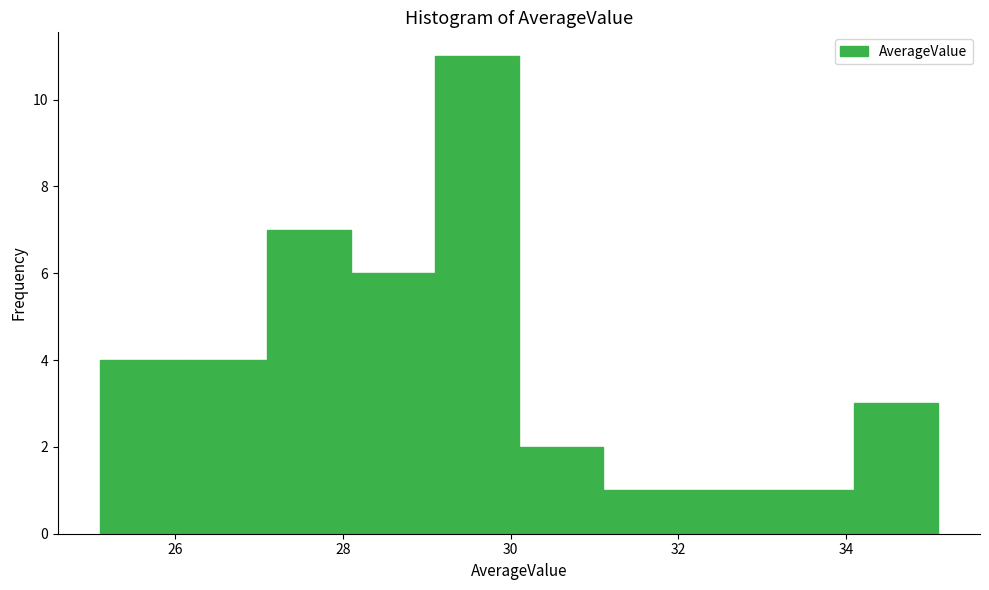

Reading left to right, list every bar in this chart as the range it spans on the x-axis followed by its height. Neither the bar edges nor the heights are printed on the chart, so give them approximately, as read against the axes.

25.1 to 26.1: 4
26.1 to 27.1: 4
27.1 to 28.1: 7
28.1 to 29.1: 6
29.1 to 30.1: 11
30.1 to 31.1: 2
31.1 to 32.1: 1
32.1 to 33.1: 1
33.1 to 34.1: 1
34.1 to 35.1: 3